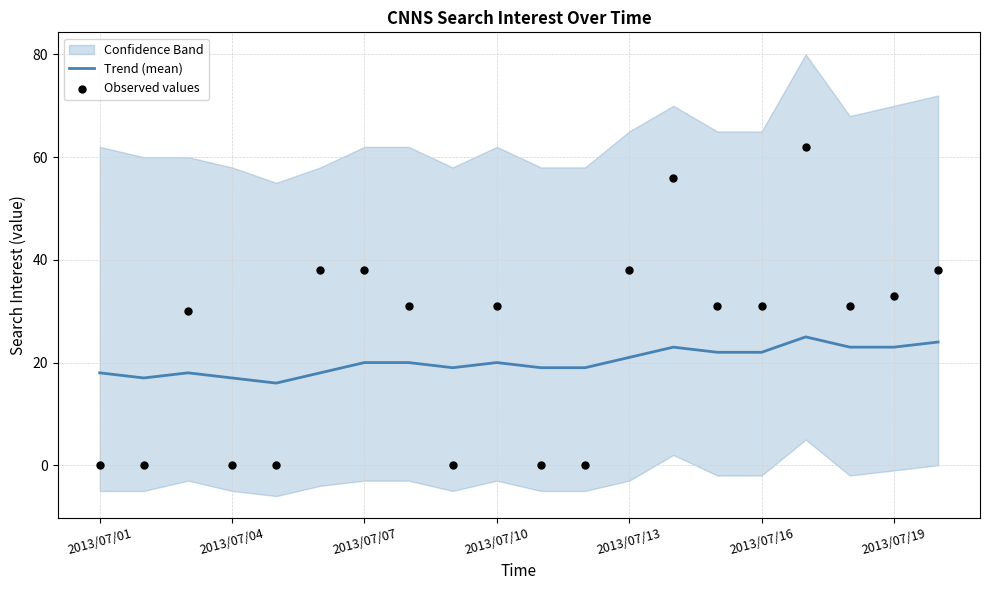

Which series contains the highest Y value?

Observed values